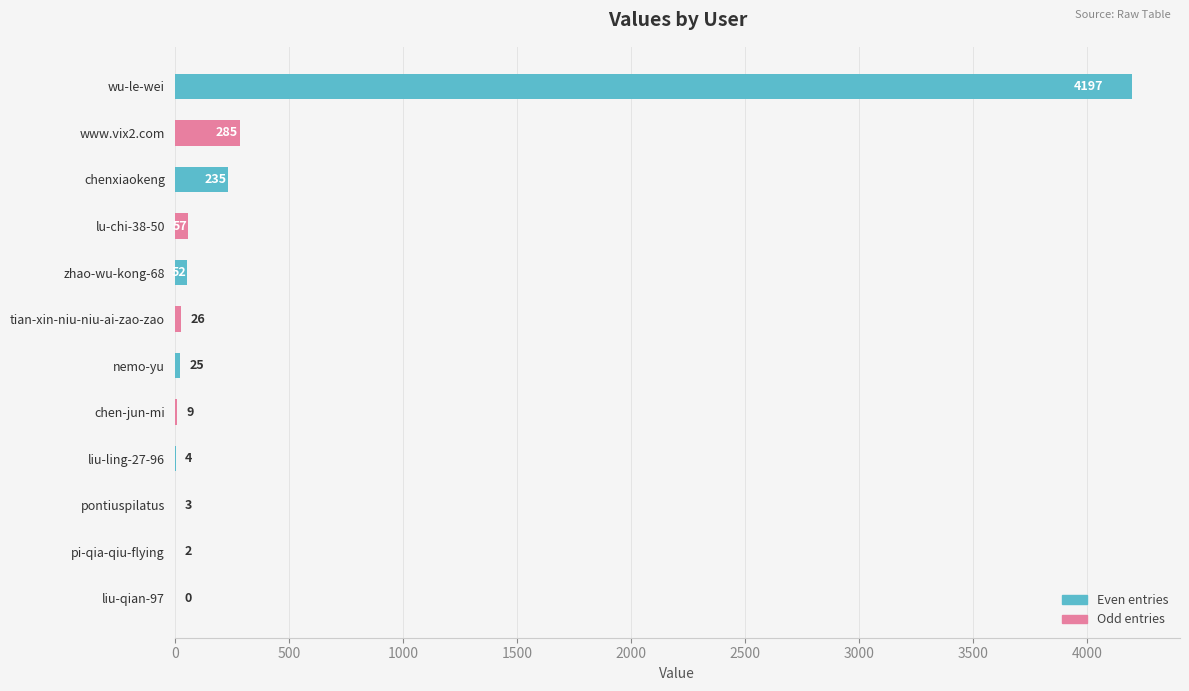

Count the number of categories in the chart.

12